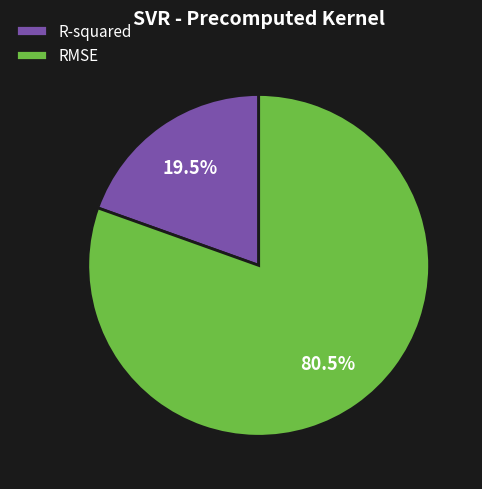

Is there any slice that represents more than half of the pie?

Yes